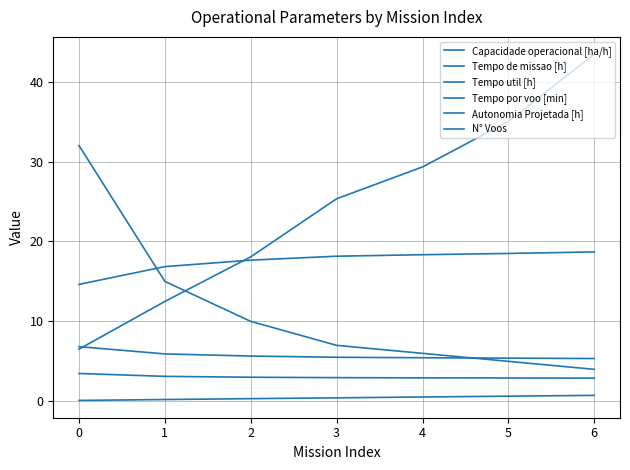

Is this an area chart (filled region under the line)?

No